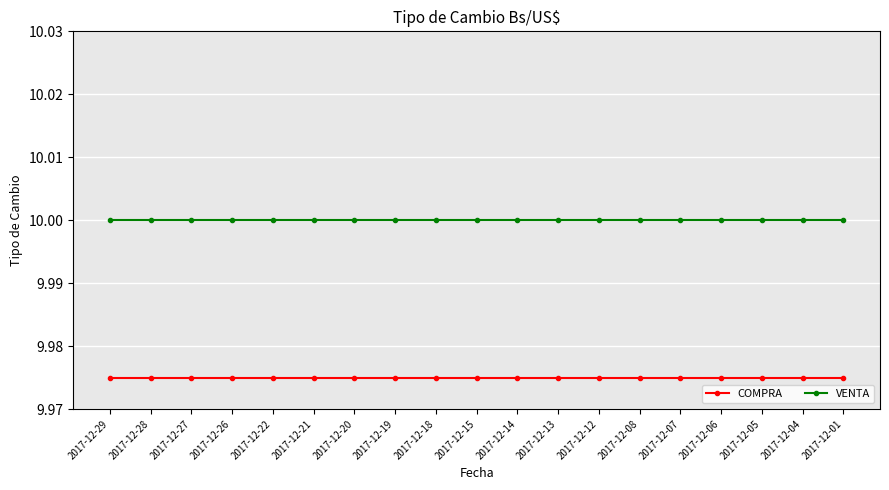

What is the sum of the VENTA values at 2017-12-13 and 2017-12-20?

20.0